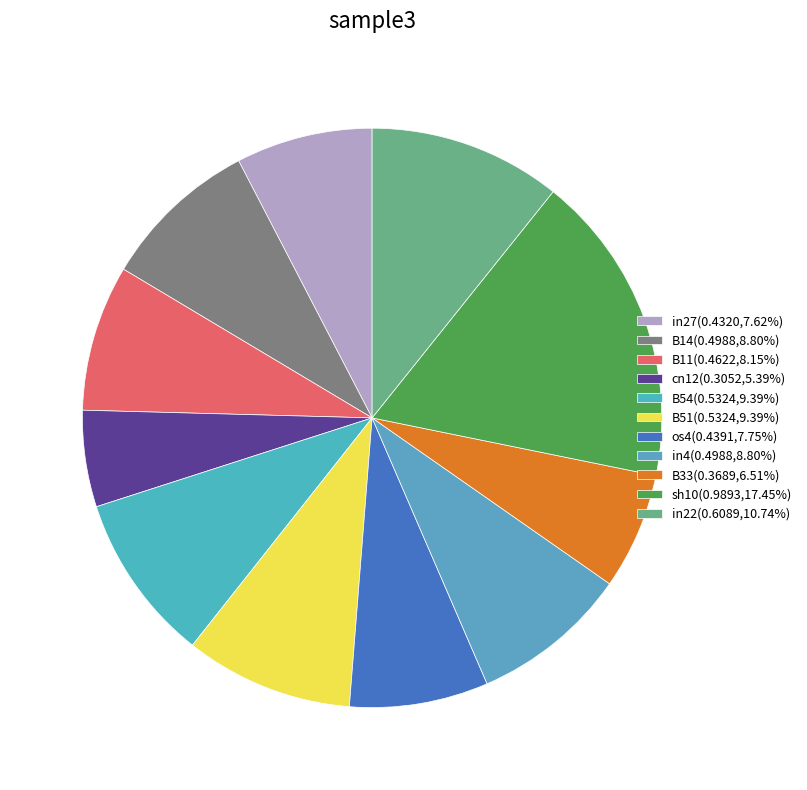

Rank the categories by value from highest to lowest.

sh10, in22, B54, B51, B14, in4, B11, os4, in27, B33, cn12